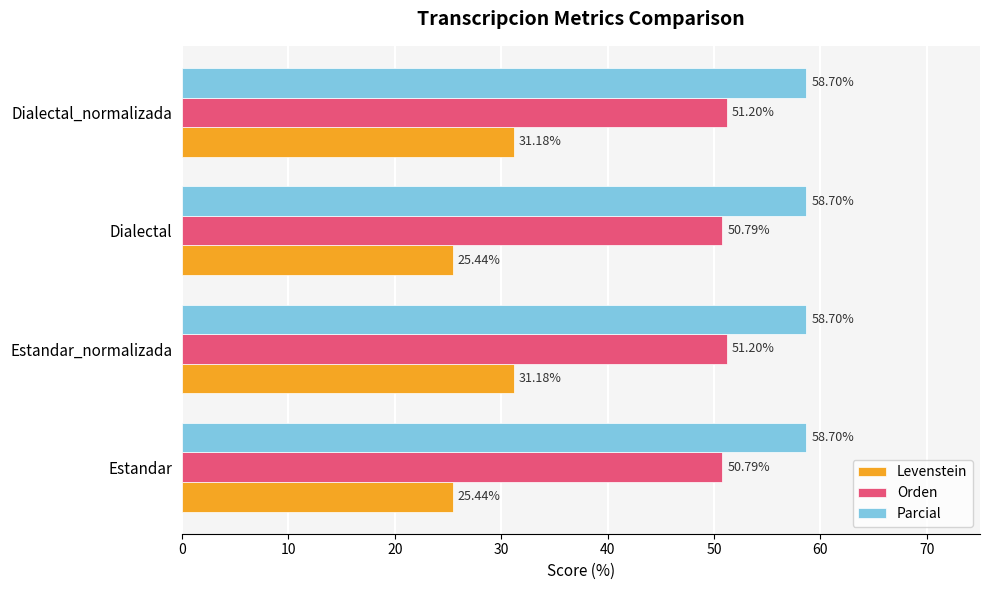

What is the difference between the highest and lowest values at Dialectal_normalizada?

27.5